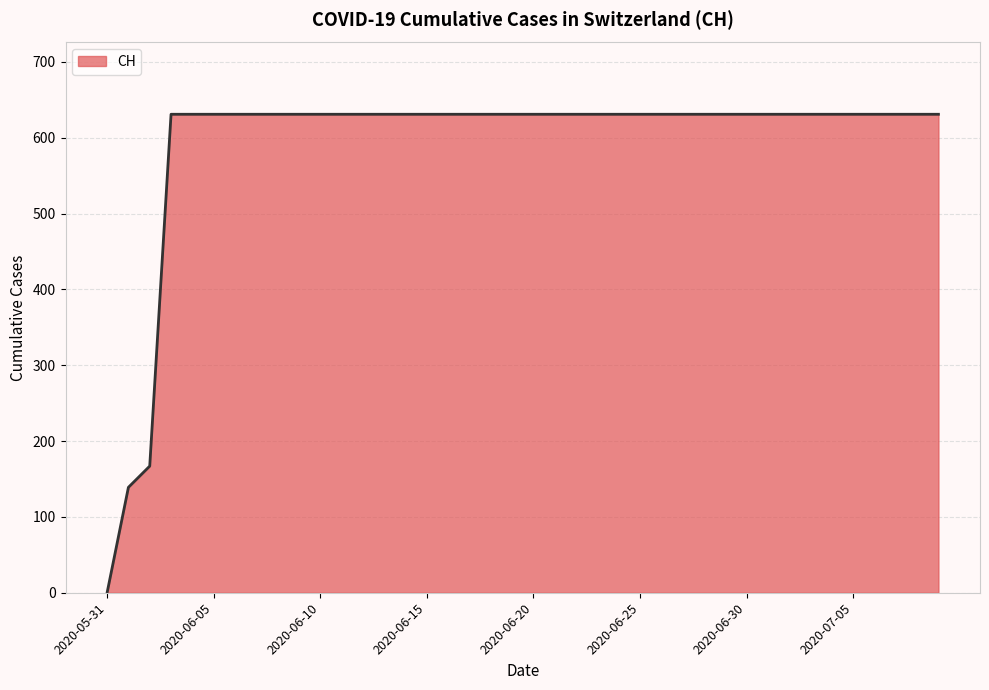

What is the maximum value shown in the chart?

631